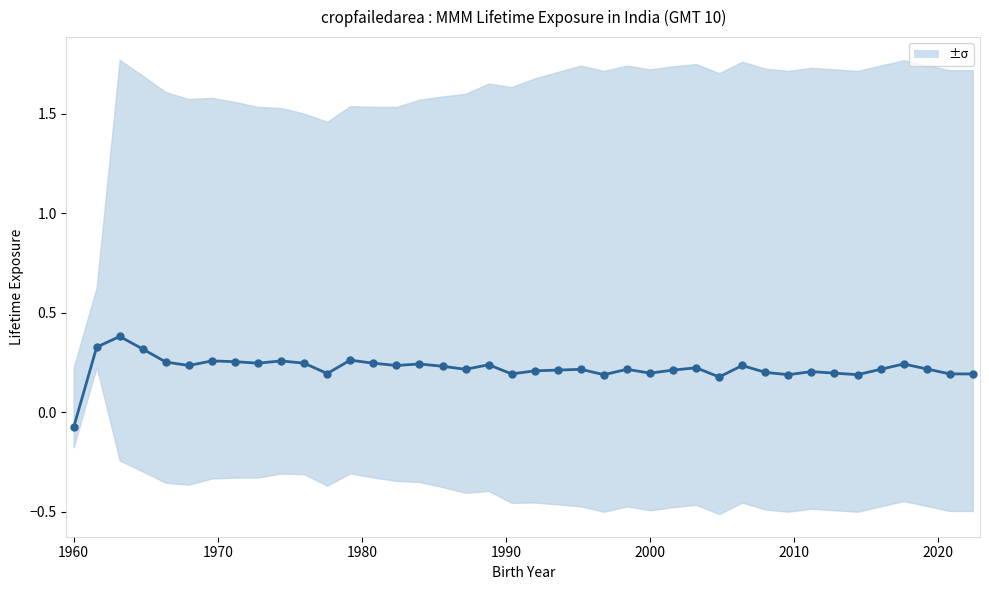

How many values exceed 0?

39